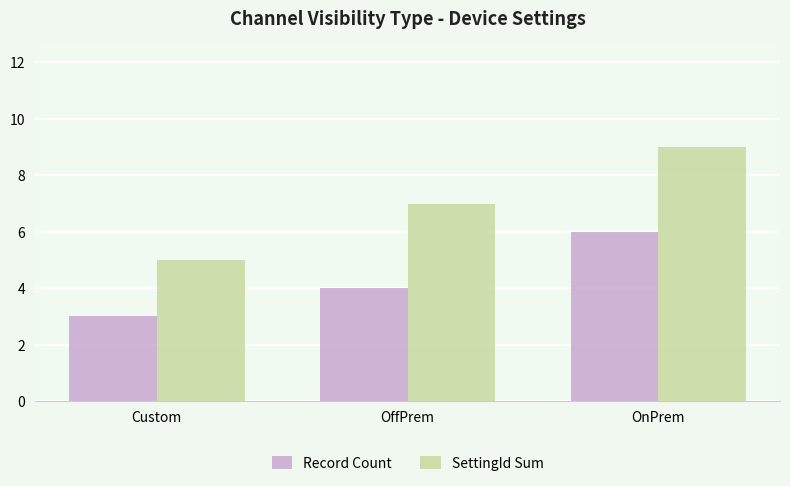

What are all the series names shown in the legend?

Record Count, SettingId Sum